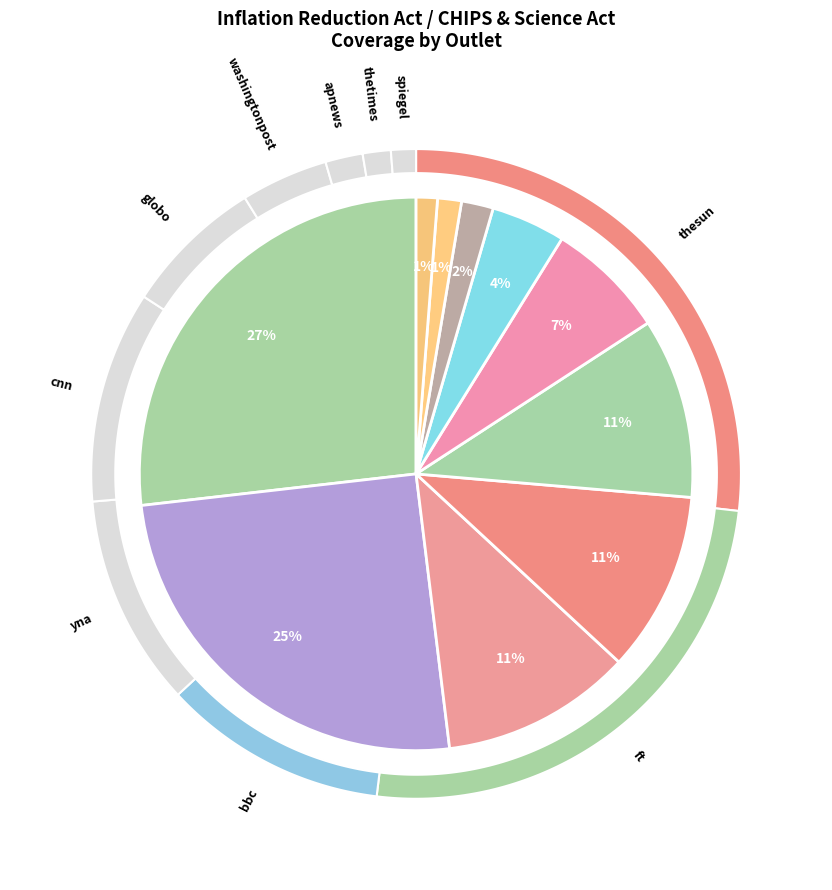

Does thesun account for over 50% of the chart?

No